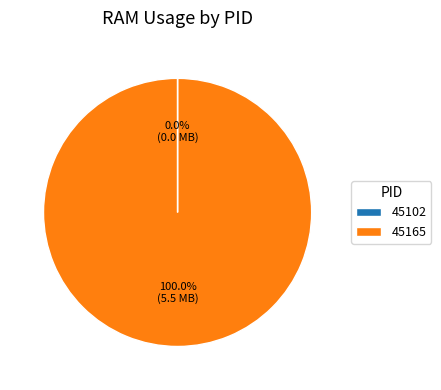

What is the largest slice in the pie chart?

45165